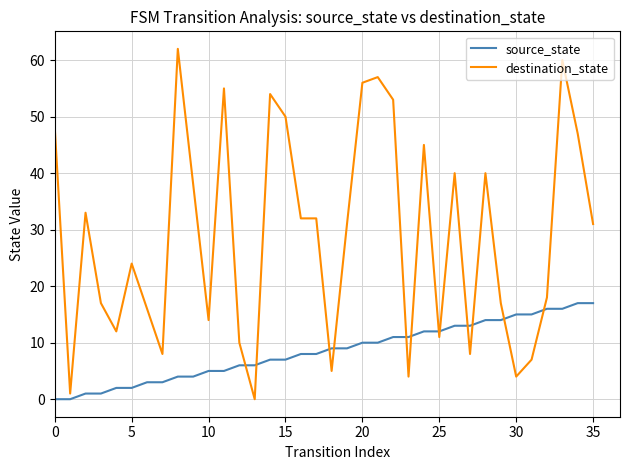

Does the chart have visible grid lines?

Yes